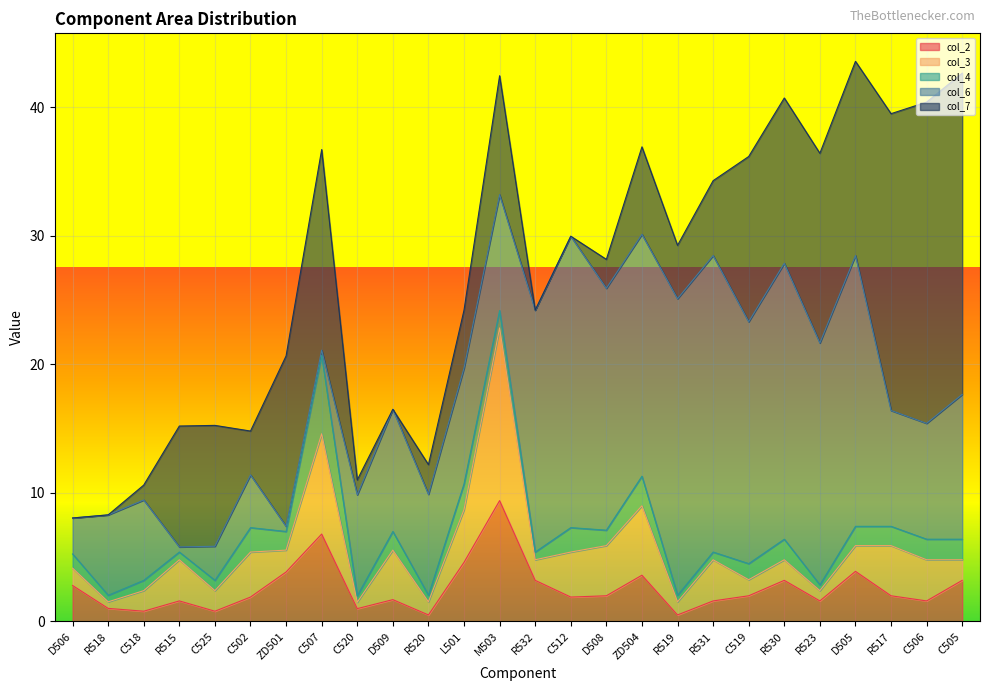

At which label does col_2 reach its peak?

M503